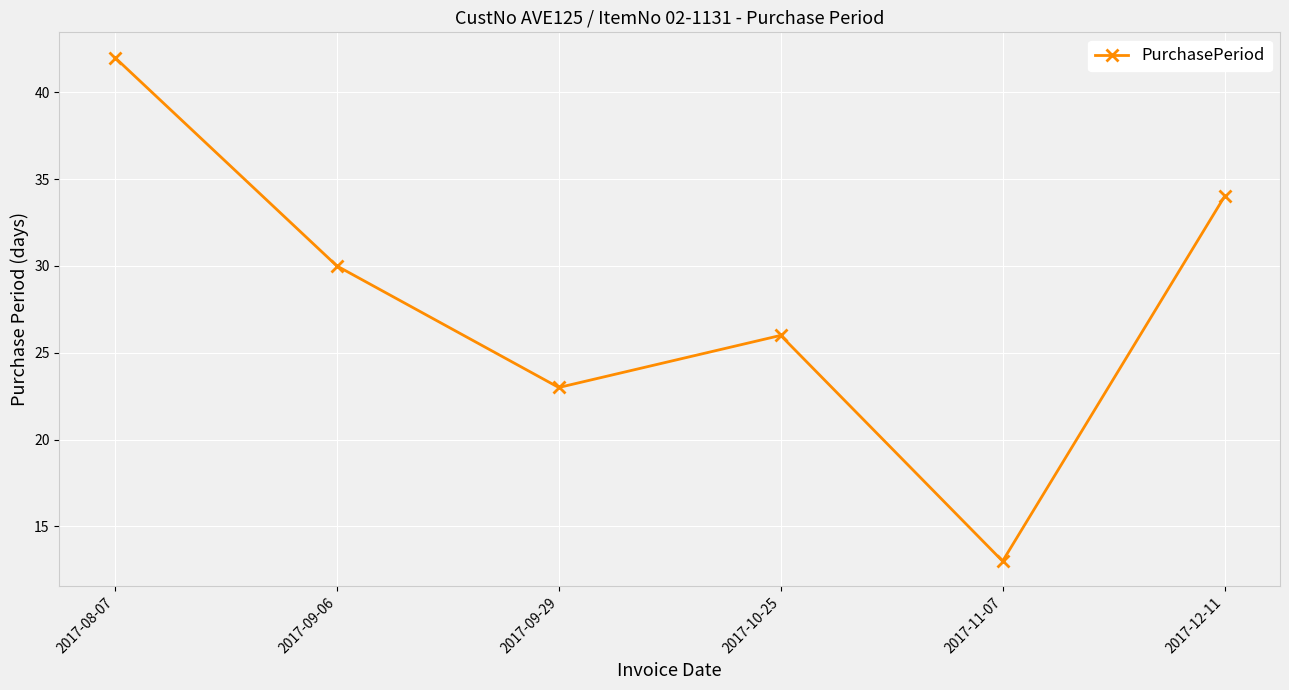

How many interior local valleys (lower than both neighbors) does the data have?

2